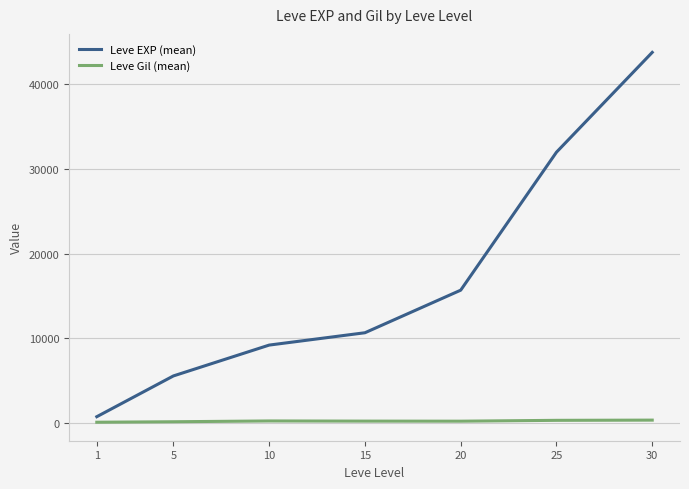

Which series changed the most between 15 and 25?

Leve EXP (mean)